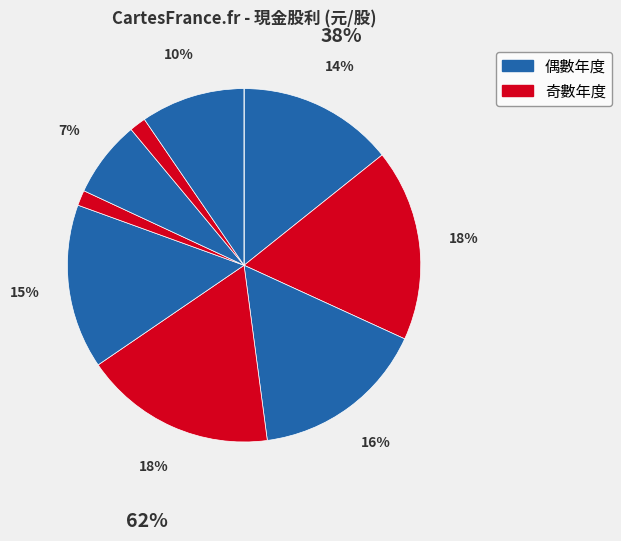

Rank the categories by value from highest to lowest.

2023, 2021, 2022, 2020, 2024, 2016, 2018, 2017, 2019, 2015